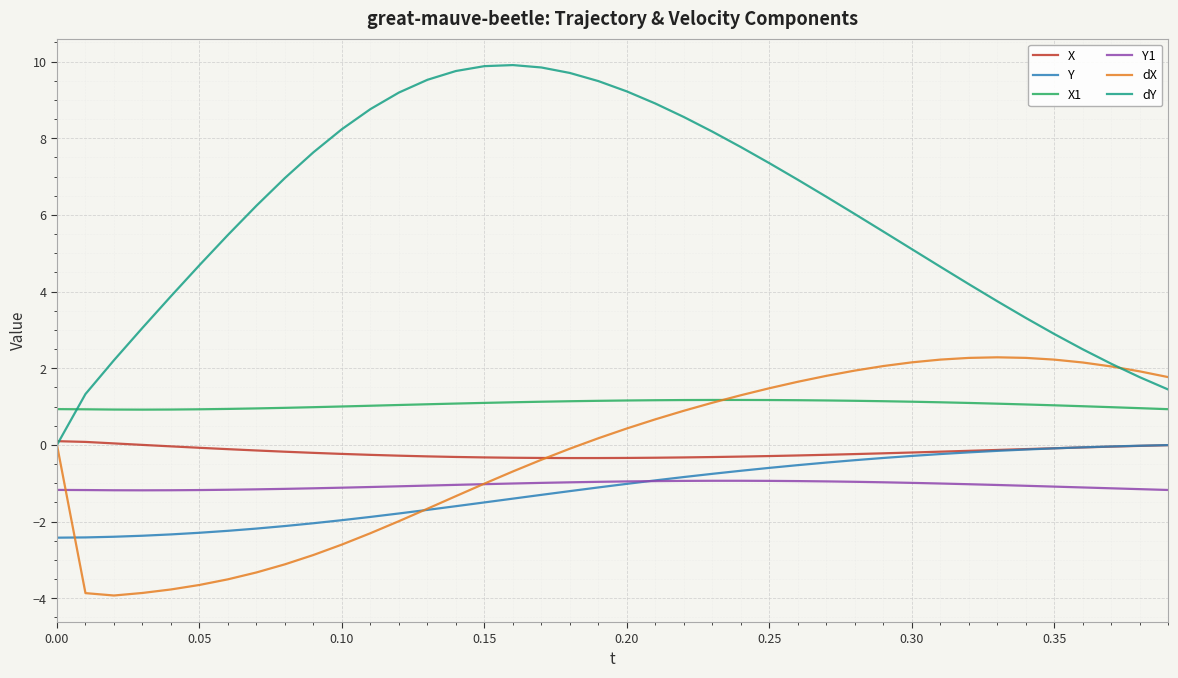

True or false: X and X1 intersect in this chart.

False